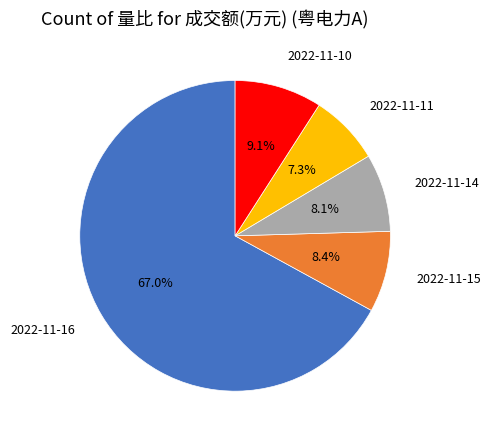

What percentage is the 2022-11-11 slice, to the nearest percent?

7%